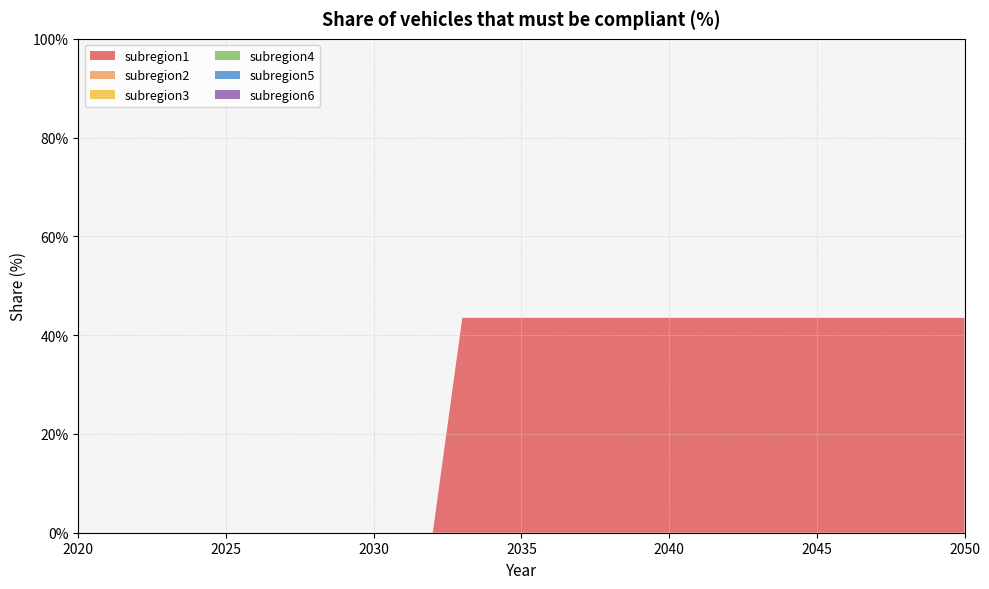

Reading left to right, transcribe all the data shown in this chart.

subregion1: 2020=0.0	2021=0.0	2022=0.0	2023=0.0	2024=0.0	2025=0.0	2026=0.0	2027=0.0	2028=0.0	2029=0.0	2030=0.0	2031=0.0	2032=0.0	2033=0.4	2034=0.4	2035=0.4	2036=0.4	2037=0.4	2038=0.4	2039=0.4	2040=0.4	2041=0.4	2042=0.4	2043=0.4	2044=0.4	2045=0.4	2046=0.4	2047=0.4	2048=0.4	2049=0.4	2050=0.4
subregion2: 2020=0.0	2021=0.0	2022=0.0	2023=0.0	2024=0.0	2025=0.0	2026=0.0	2027=0.0	2028=0.0	2029=0.0	2030=0.0	2031=0.0	2032=0.0	2033=0.0	2034=0.0	2035=0.0	2036=0.0	2037=0.0	2038=0.0	2039=0.0	2040=0.0	2041=0.0	2042=0.0	2043=0.0	2044=0.0	2045=0.0	2046=0.0	2047=0.0	2048=0.0	2049=0.0	2050=0.0
subregion3: 2020=0.0	2021=0.0	2022=0.0	2023=0.0	2024=0.0	2025=0.0	2026=0.0	2027=0.0	2028=0.0	2029=0.0	2030=0.0	2031=0.0	2032=0.0	2033=0.0	2034=0.0	2035=0.0	2036=0.0	2037=0.0	2038=0.0	2039=0.0	2040=0.0	2041=0.0	2042=0.0	2043=0.0	2044=0.0	2045=0.0	2046=0.0	2047=0.0	2048=0.0	2049=0.0	2050=0.0
subregion4: 2020=0.0	2021=0.0	2022=0.0	2023=0.0	2024=0.0	2025=0.0	2026=0.0	2027=0.0	2028=0.0	2029=0.0	2030=0.0	2031=0.0	2032=0.0	2033=0.0	2034=0.0	2035=0.0	2036=0.0	2037=0.0	2038=0.0	2039=0.0	2040=0.0	2041=0.0	2042=0.0	2043=0.0	2044=0.0	2045=0.0	2046=0.0	2047=0.0	2048=0.0	2049=0.0	2050=0.0
subregion5: 2020=0.0	2021=0.0	2022=0.0	2023=0.0	2024=0.0	2025=0.0	2026=0.0	2027=0.0	2028=0.0	2029=0.0	2030=0.0	2031=0.0	2032=0.0	2033=0.0	2034=0.0	2035=0.0	2036=0.0	2037=0.0	2038=0.0	2039=0.0	2040=0.0	2041=0.0	2042=0.0	2043=0.0	2044=0.0	2045=0.0	2046=0.0	2047=0.0	2048=0.0	2049=0.0	2050=0.0
subregion6: 2020=0.0	2021=0.0	2022=0.0	2023=0.0	2024=0.0	2025=0.0	2026=0.0	2027=0.0	2028=0.0	2029=0.0	2030=0.0	2031=0.0	2032=0.0	2033=0.0	2034=0.0	2035=0.0	2036=0.0	2037=0.0	2038=0.0	2039=0.0	2040=0.0	2041=0.0	2042=0.0	2043=0.0	2044=0.0	2045=0.0	2046=0.0	2047=0.0	2048=0.0	2049=0.0	2050=0.0